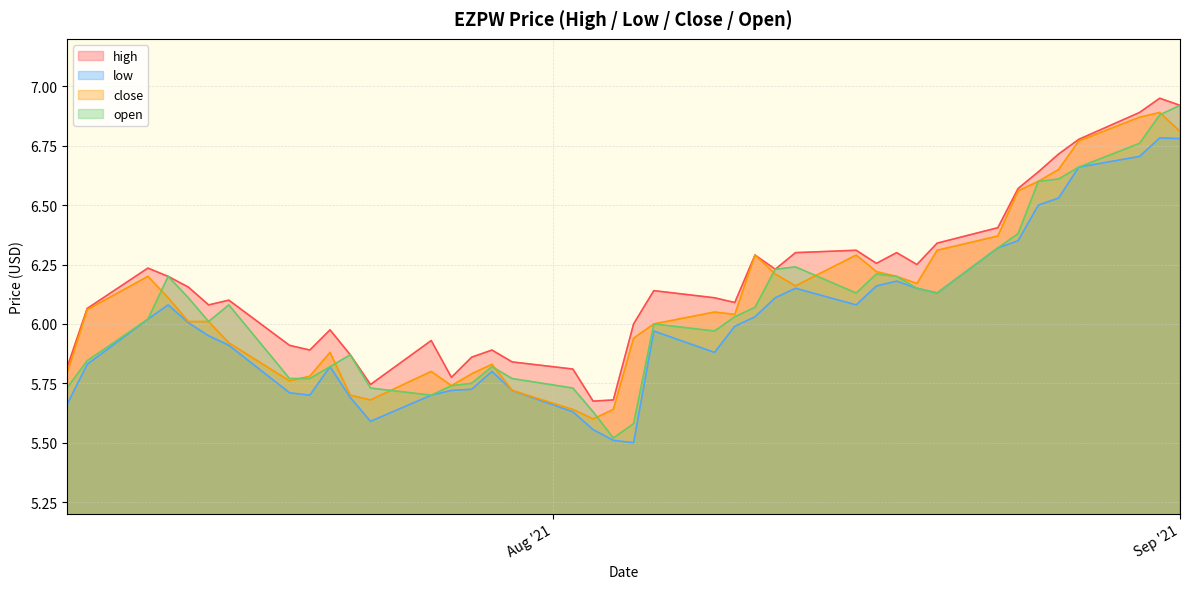

At 2021-08-12, list the series in order from largest to smallest.

high, open, close, low